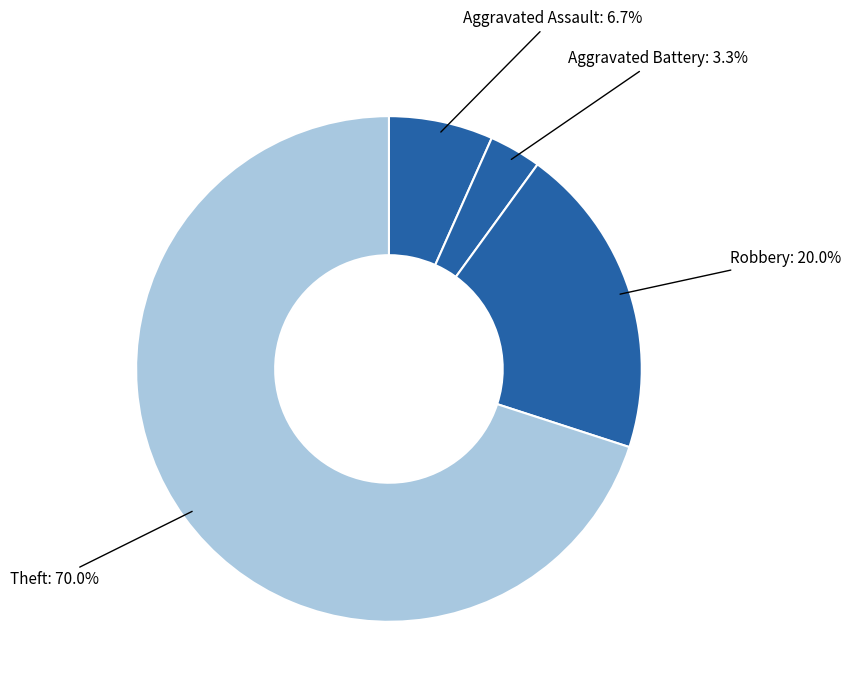

To the nearest percent, what is the average slice percentage?

25%